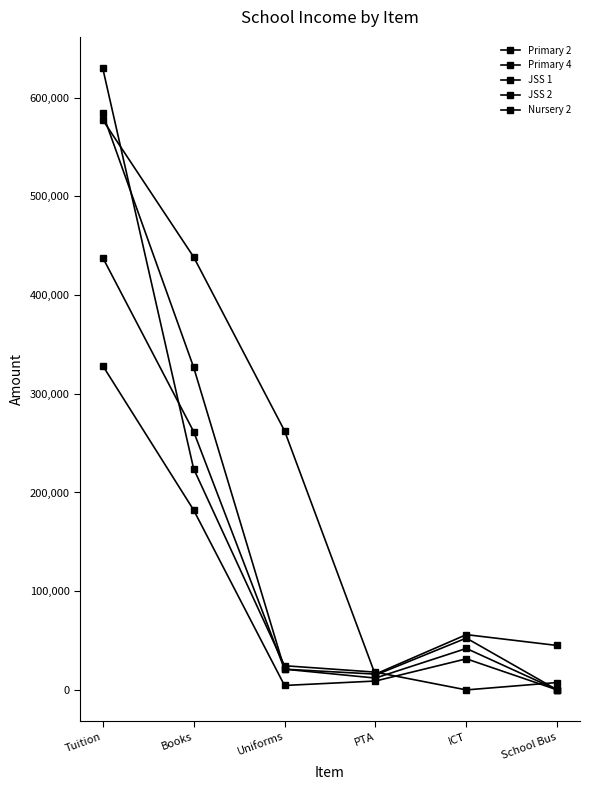

Where is JSS 1 nearest to the value 300000?

Books